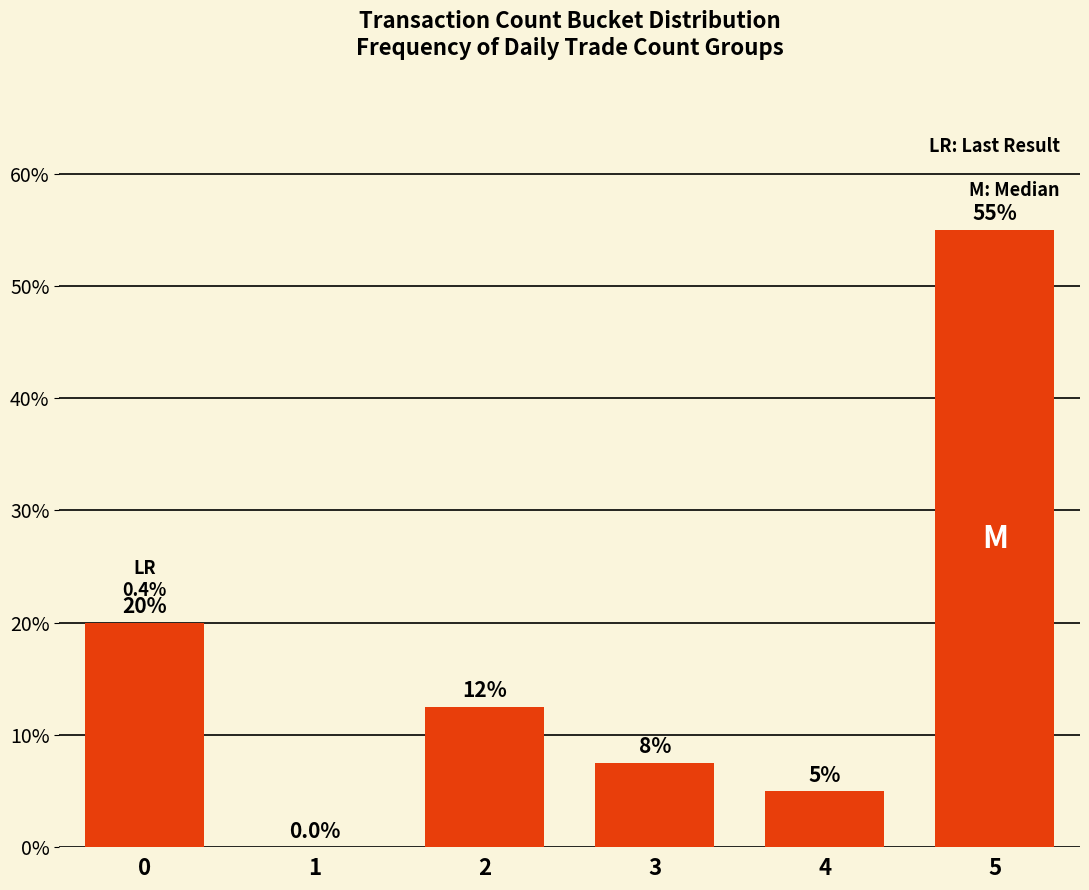

Reading left to right, transcribe all the data shown in this chart.

0=20.0	1=0.0	2=12.5	3=7.5	4=5.0	5=55.0